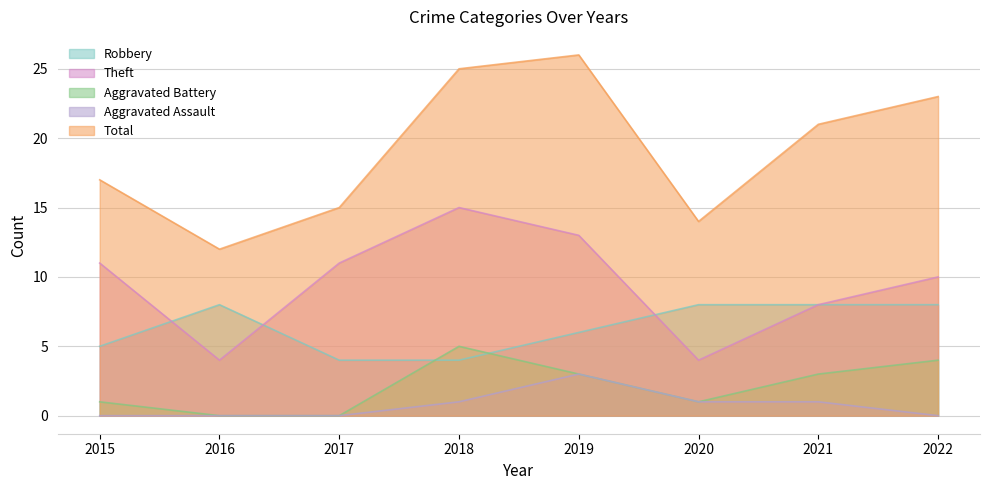

What is the difference between the maximum and minimum values in the Aggravated Assault series?

3